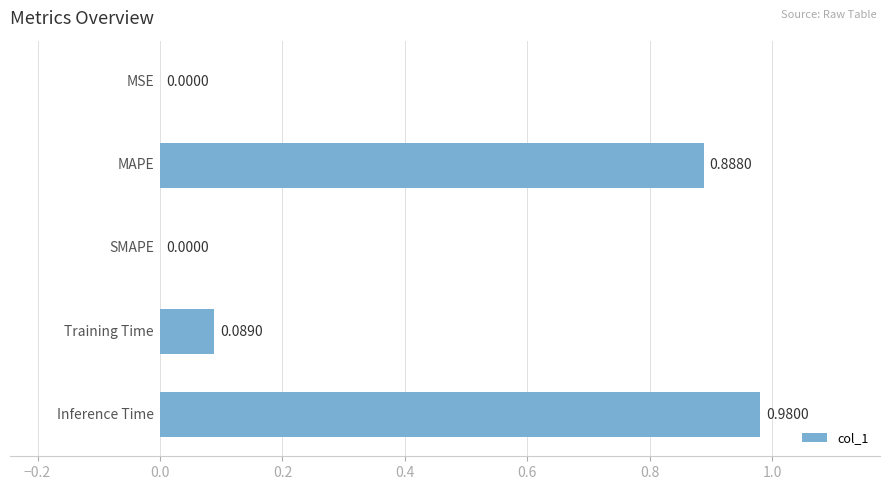

What is the sum of all values?

2.0